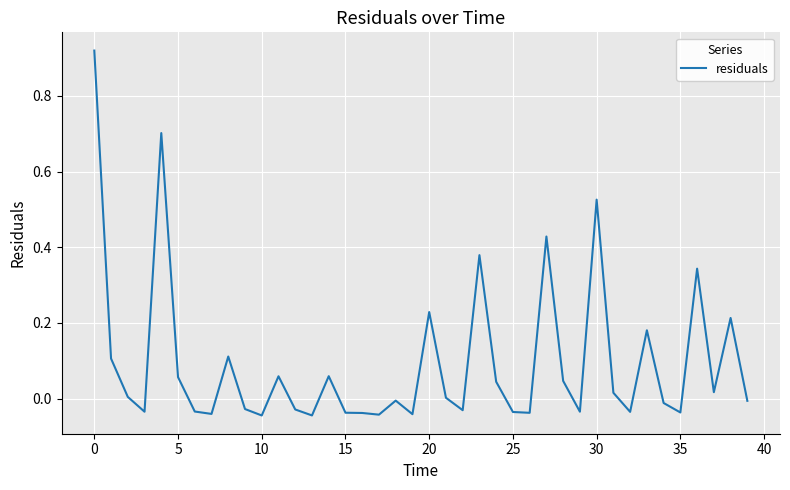

What is the difference between the maximum and minimum values?

1.0